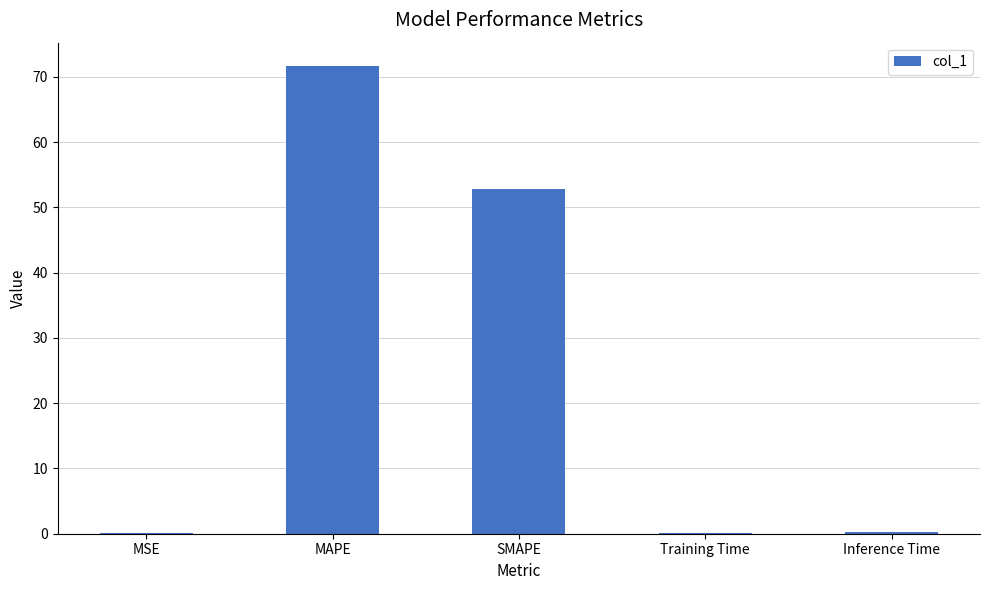

Where is the data nearest to the value 35?

SMAPE